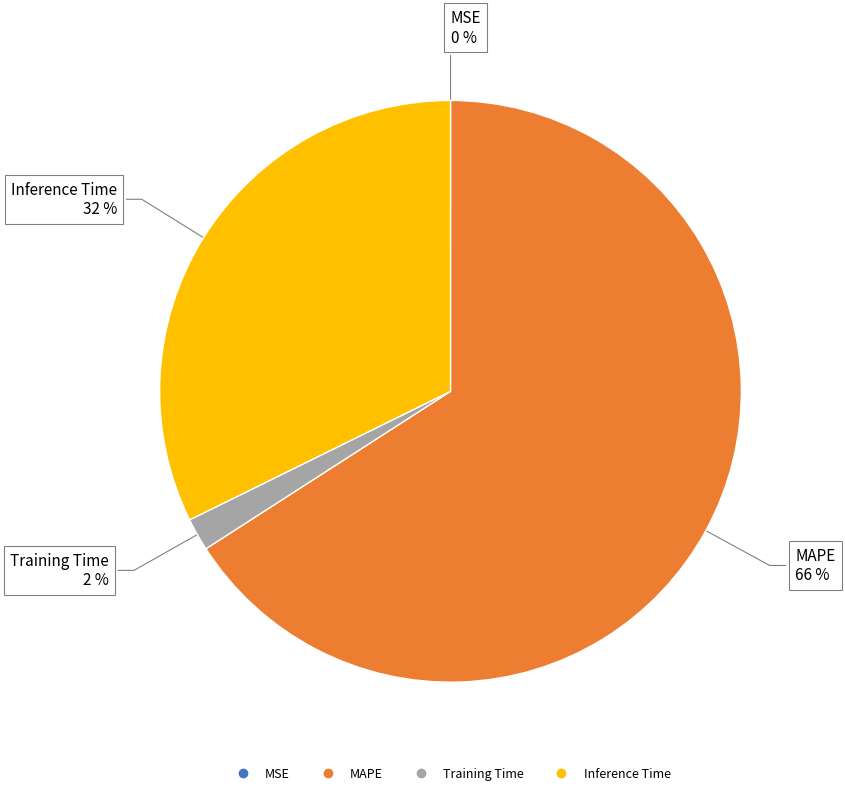

Which slice is the largest?

MAPE